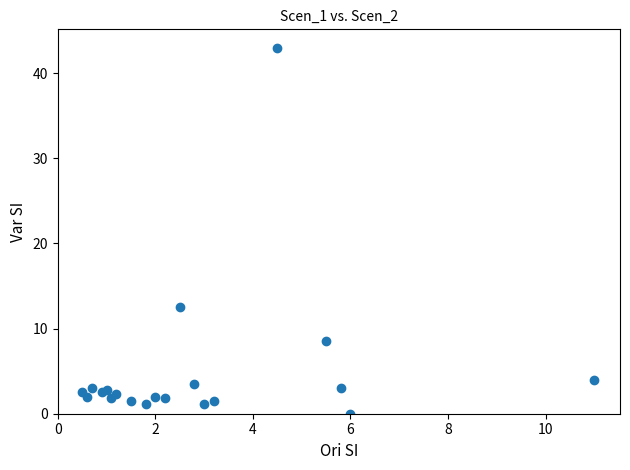

What Y value in the scatter plot is closest to 21?

12.5